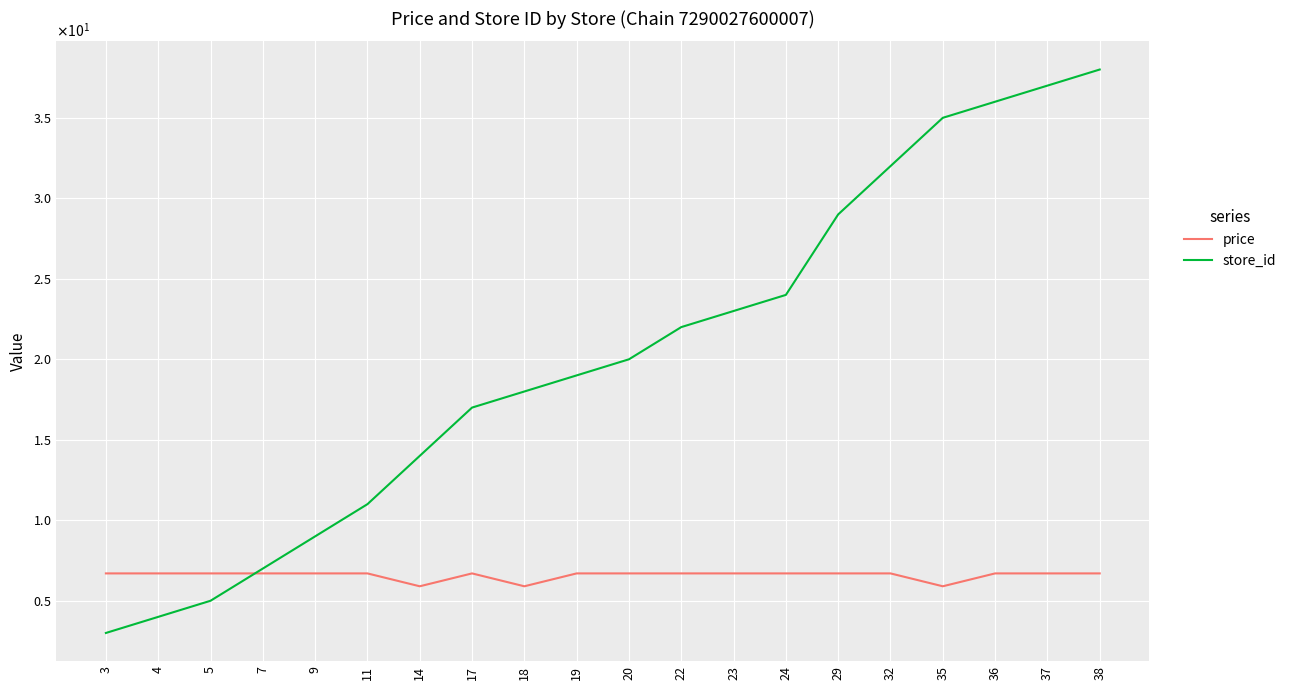

Does the chart have visible grid lines?

Yes